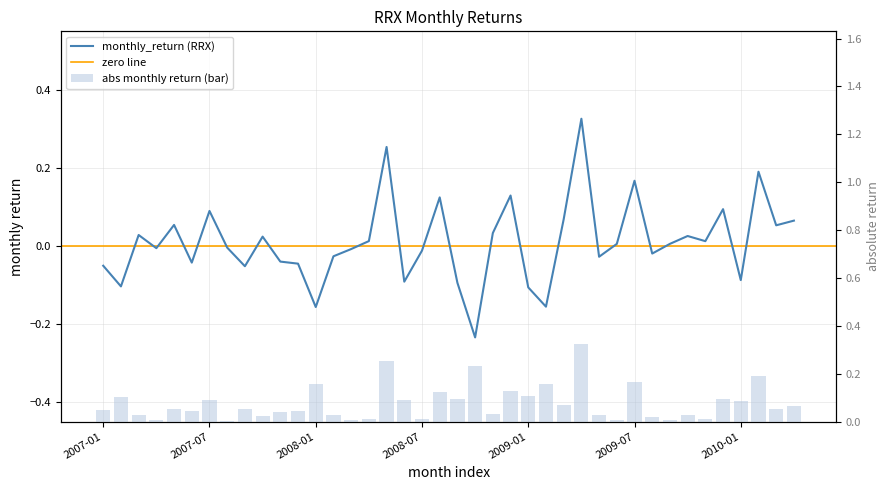

Which label corresponds to the smallest value in the chart?

2008-10